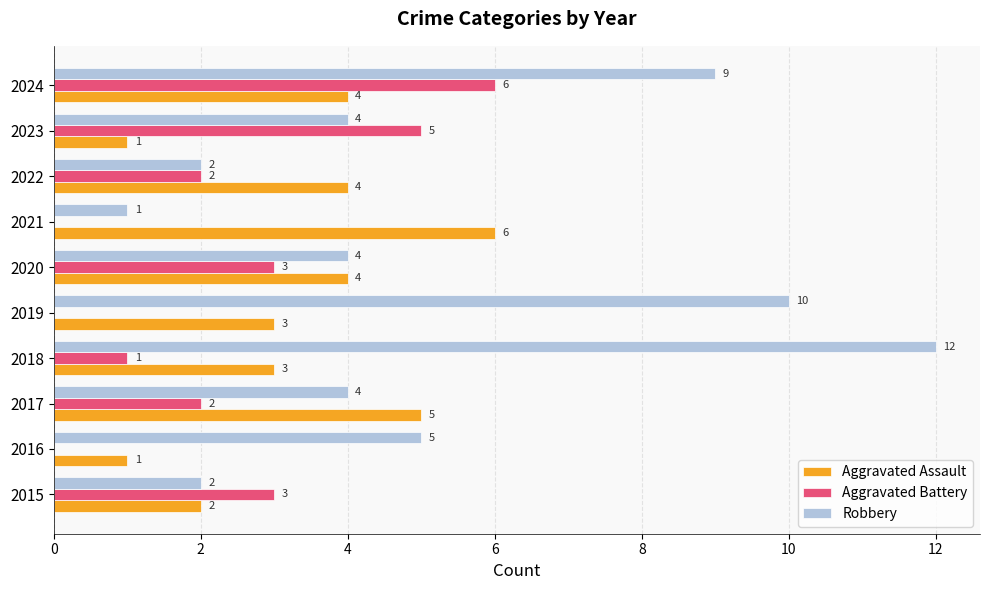

True or false: Robbery has a value of 3 at 2015.

False